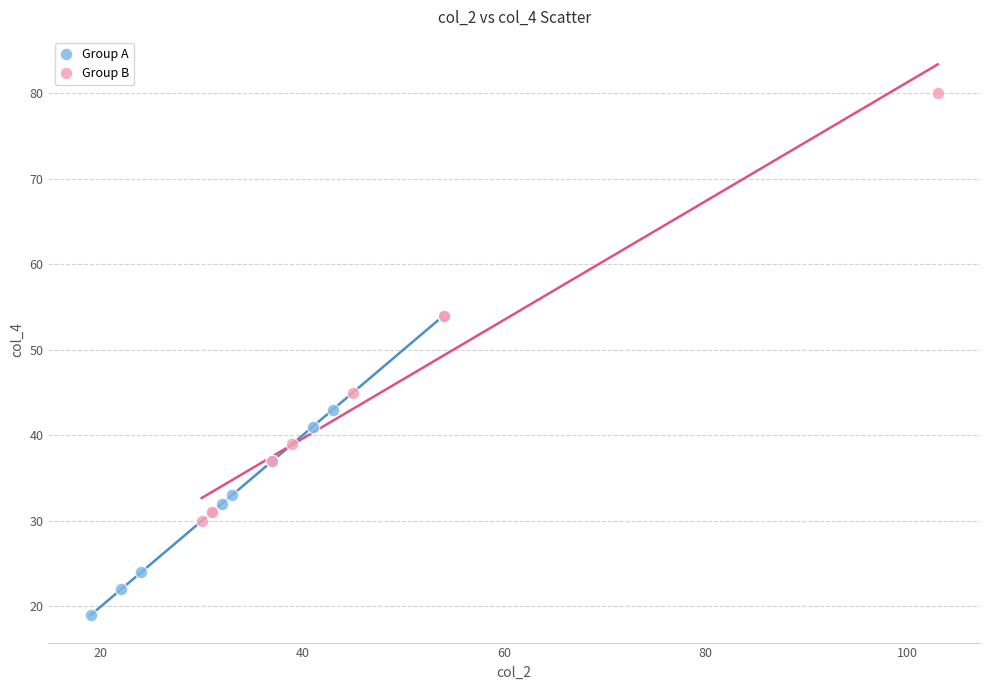

Which series has the largest Y range (max minus min)?

Group B